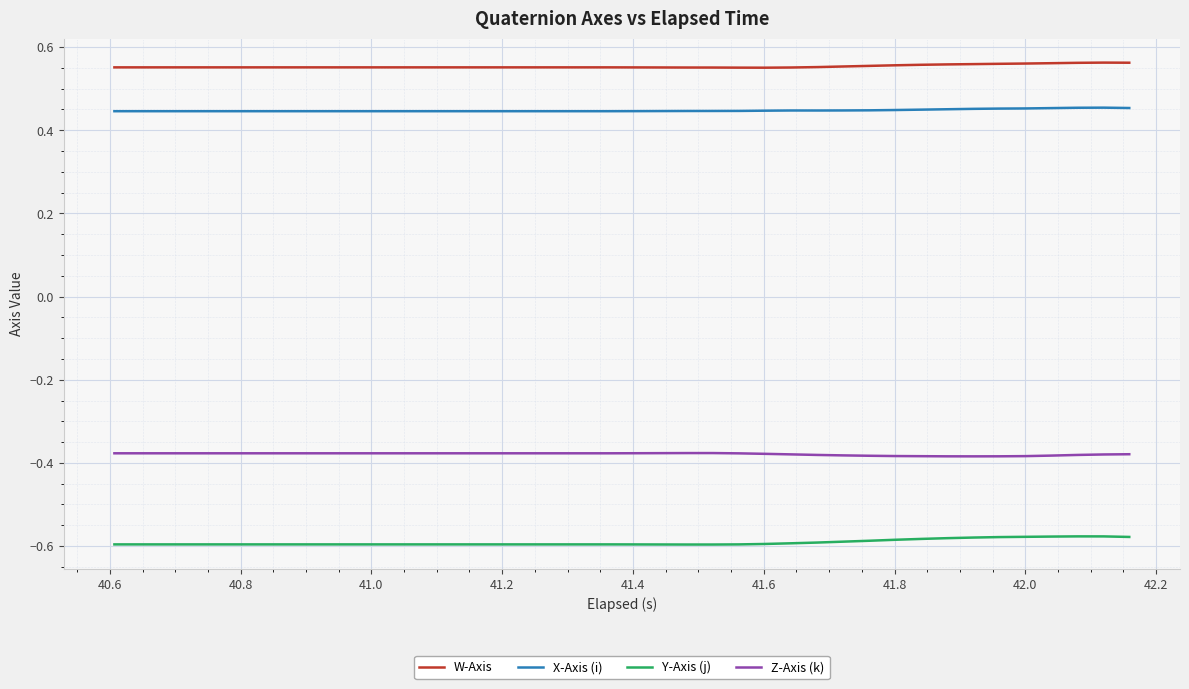

True or false: Z-Axis (k) and W-Axis intersect in this chart.

False